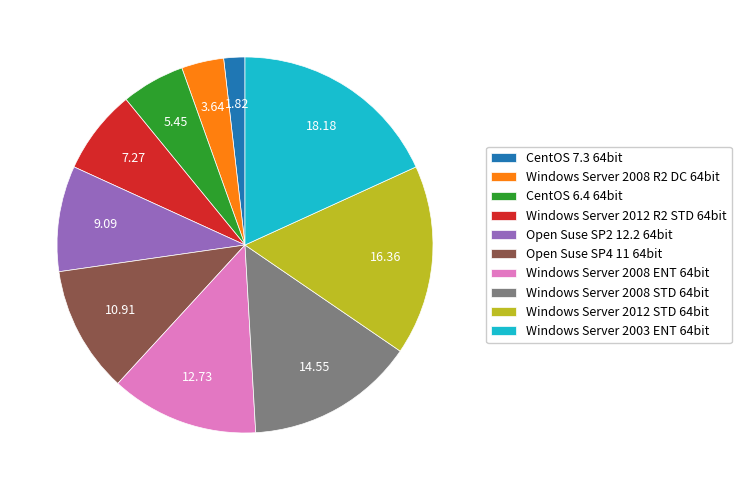

Is it true that Open Suse SP2 12.2 64bit is 1% of the pie?

False